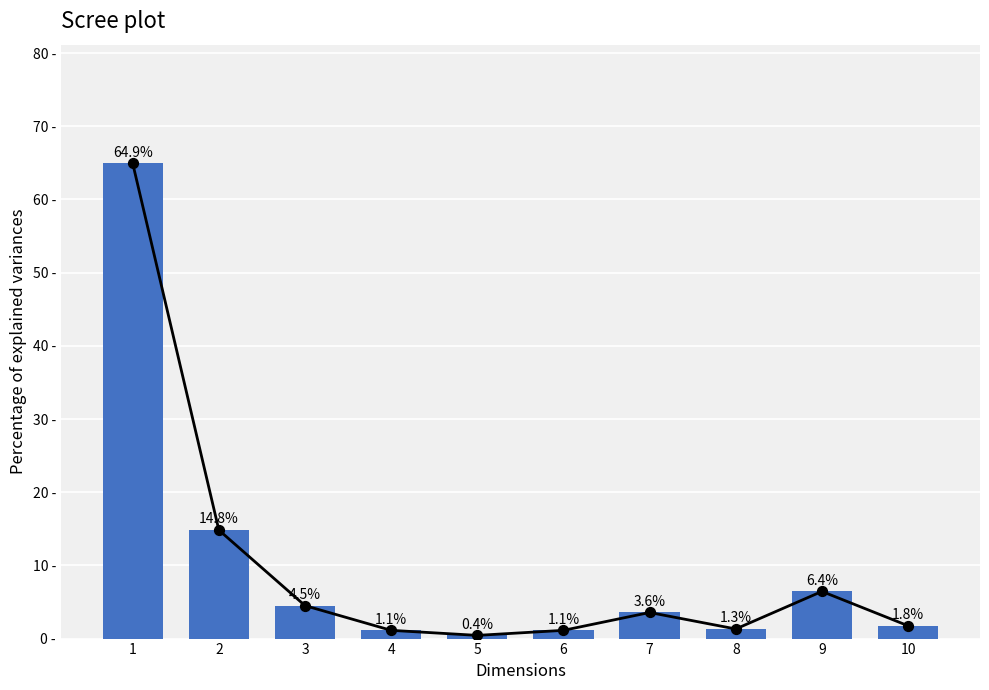

What is the change in value from 8 to 9?

+5.1